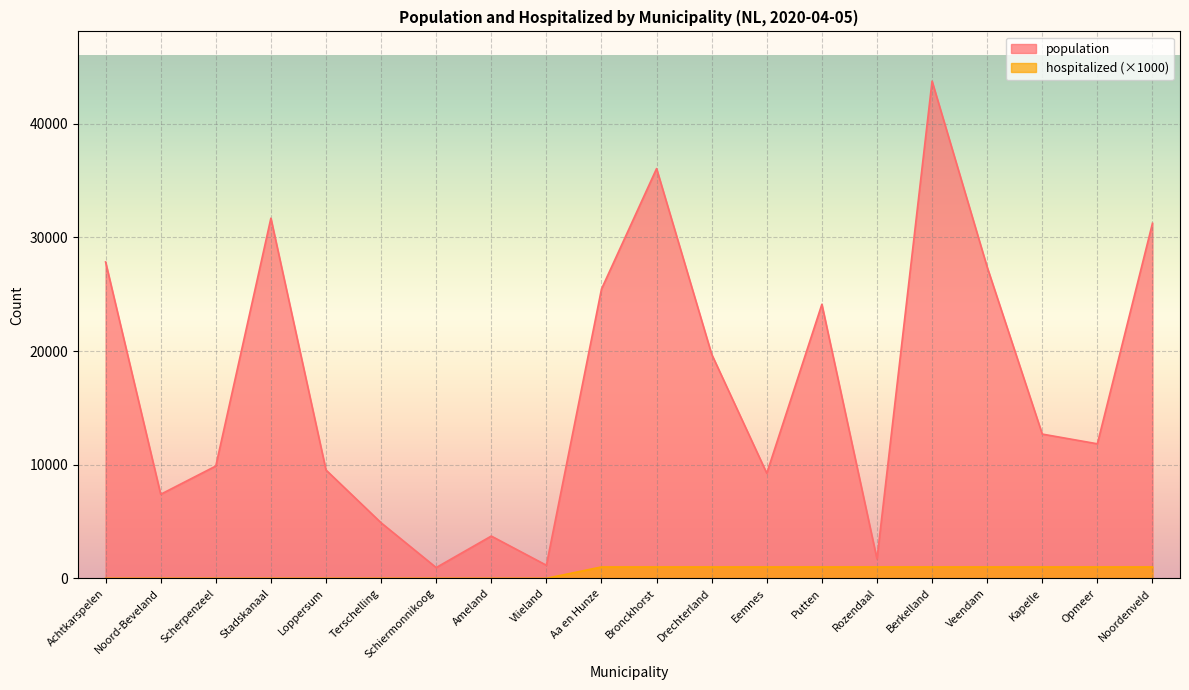

Which category has the highest value in the population series?

Berkelland